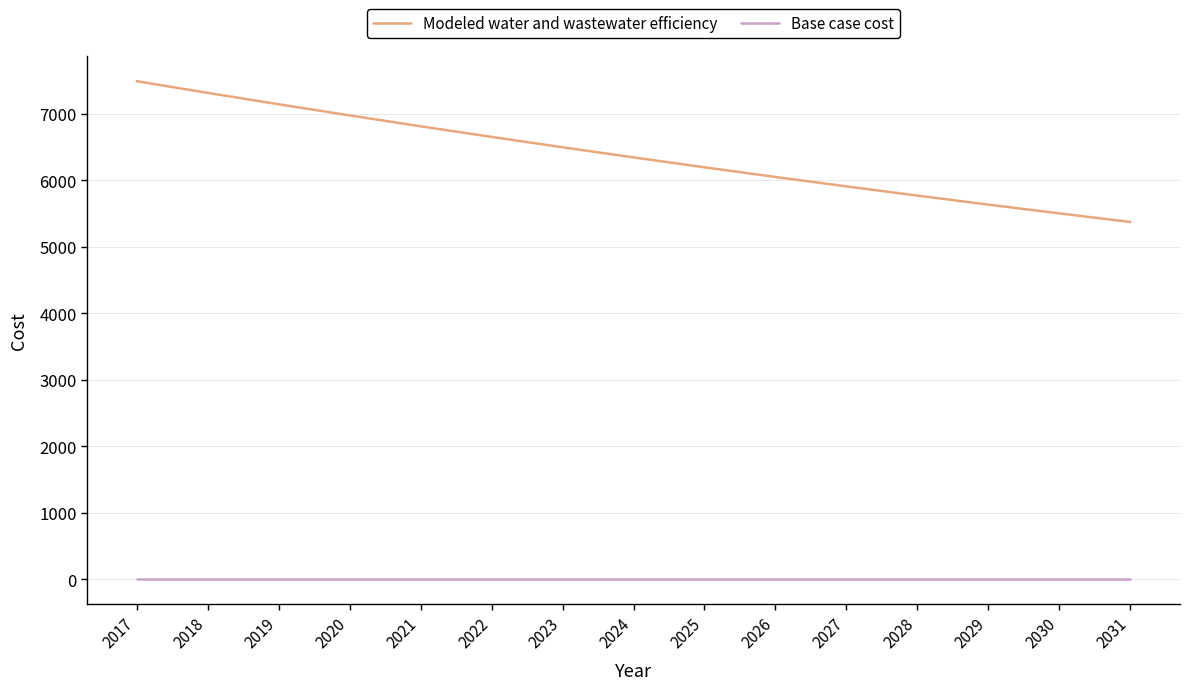

List the series in order of their peak value, lowest first.

Base case cost, Modeled water and wastewater efficiency